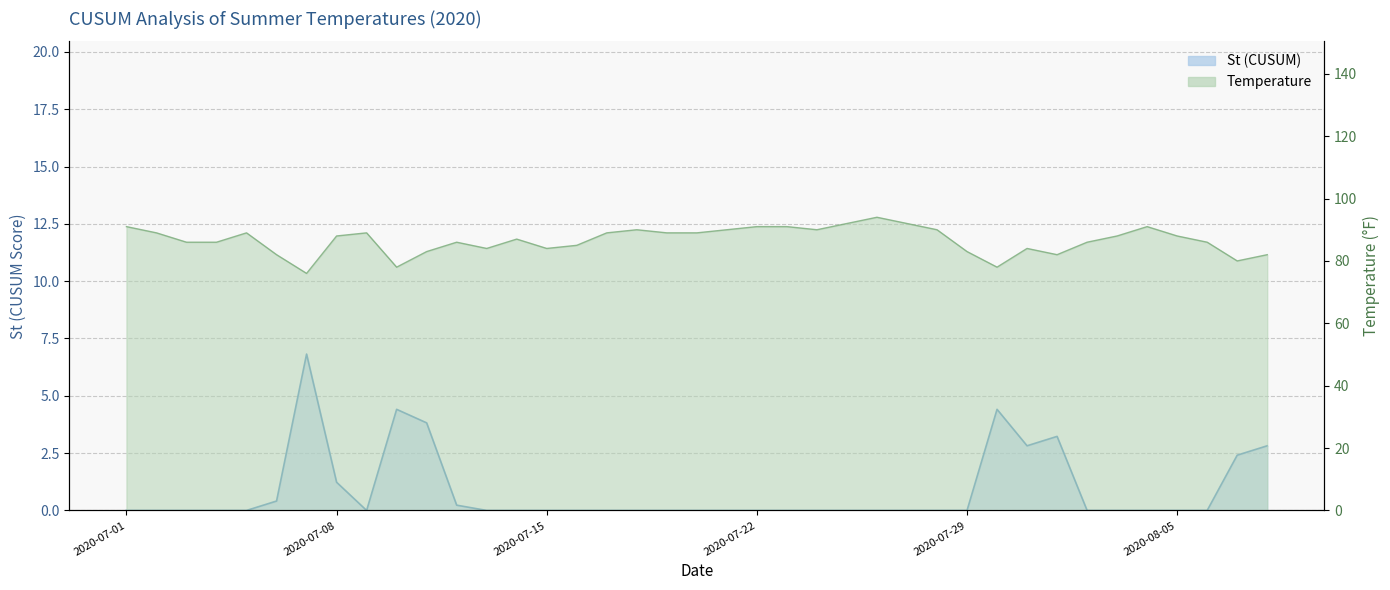

What is the difference between the second highest and second lowest values in the Temperature series?

14.0